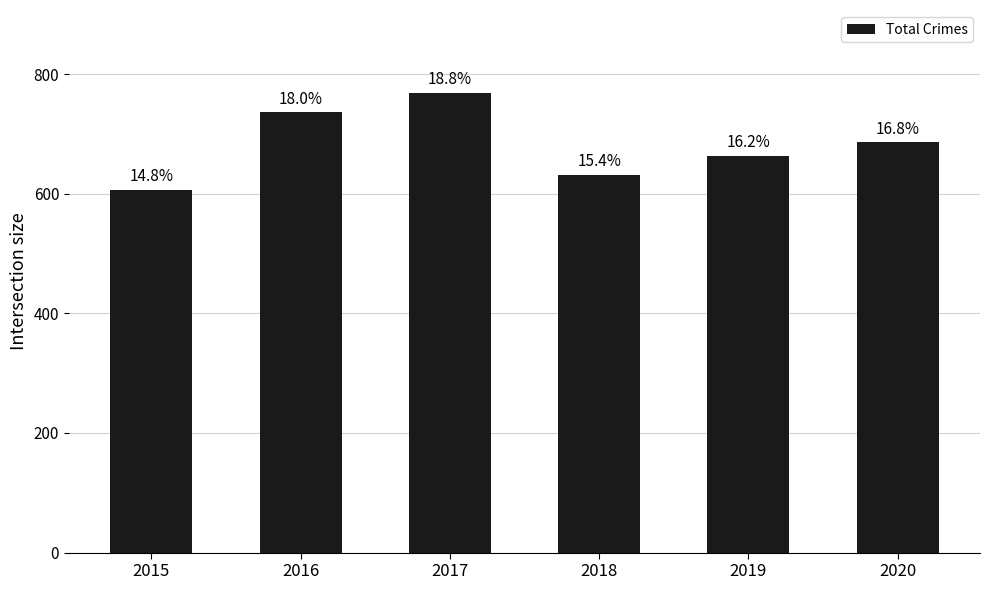

List the labels in order of value, largest first.

2017, 2016, 2020, 2019, 2018, 2015